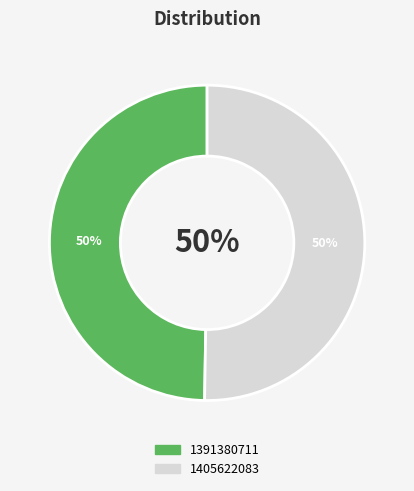

What is the ratio of the value at 1391380711 to the value at 1405622083?

1.0